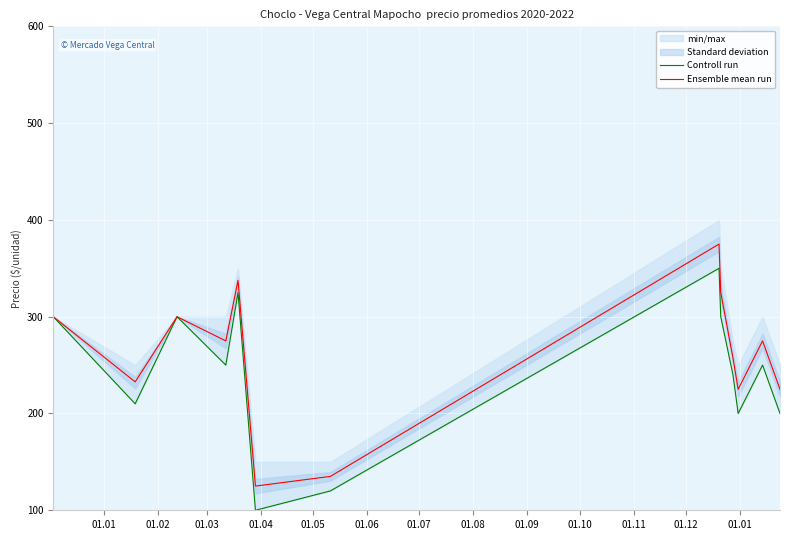

List the series in order of their peak value, highest first.

Ensemble mean run, Controll run